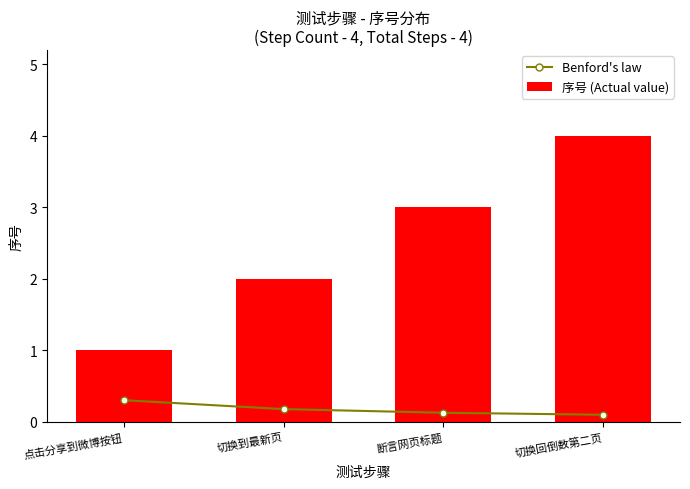

How many Benford's law values are between 0 and 1?

4